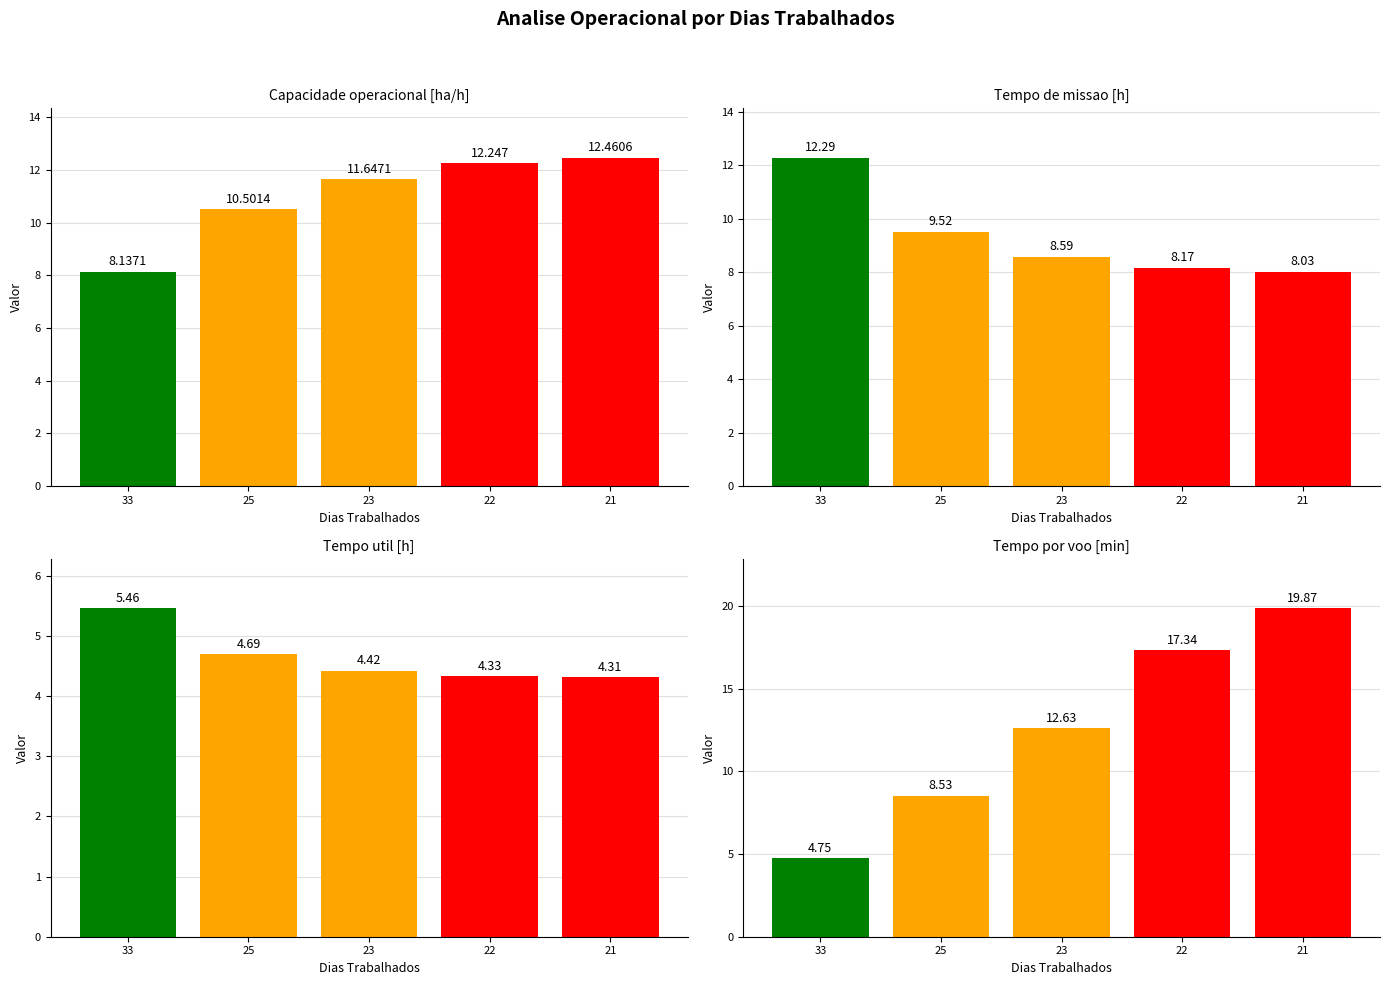

Which has a higher value, 33 or 23?

23